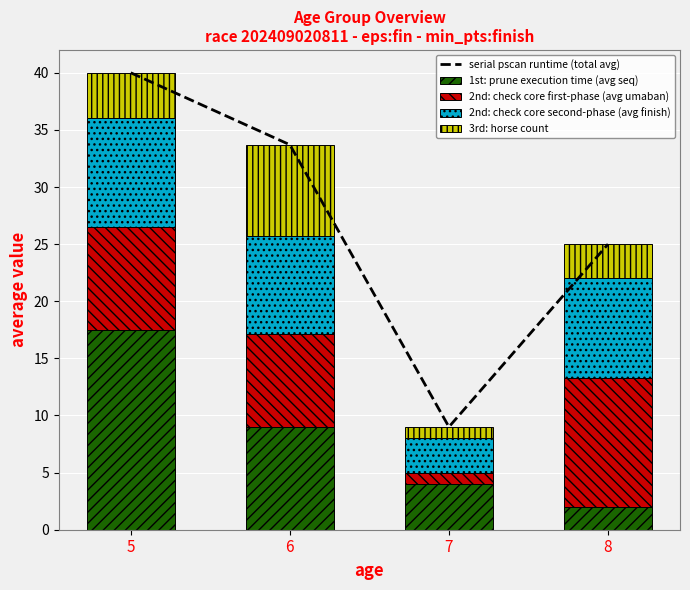

Rank the series at 8 from lowest to highest value.

1st: prune execution time (avg seq), 3rd: horse count, 2nd: check core second-phase (avg finish), 2nd: check core first-phase (avg umaban), serial pscan runtime (total avg)